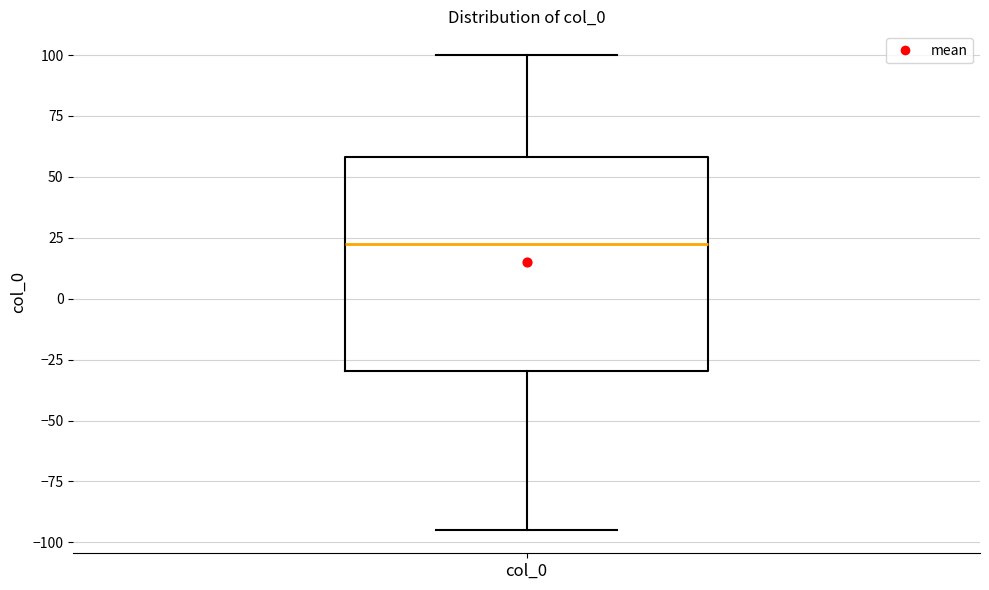

Read this box plot against the y-axis: the position of the median line, the range covered by the box, and the ends of both whiskers. The values are not printed on the chart, so give them approximately, as read against the axis.

median 20, box -30 to 60, whiskers -95 to 100